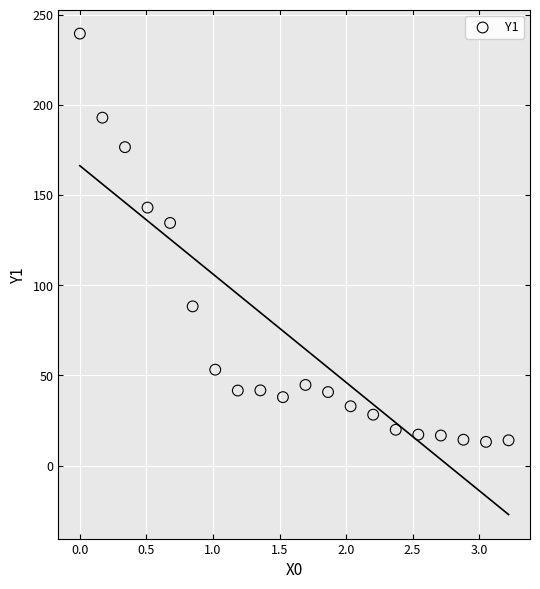

What Y value in the scatter plot is closest to 126?

134.5